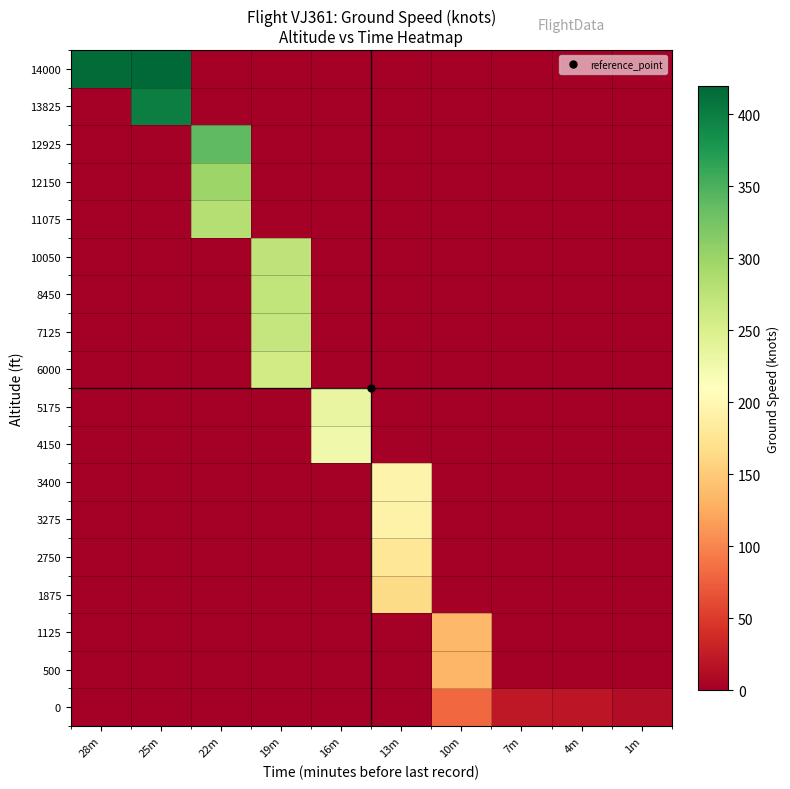

Reading left to right, extract all data points from this chart.

row_0: 0.0	0.0	0.0	0.0	0.0	0.0	82.0	22.0	19.8	11.8
row_1: 0.0	0.0	0.0	0.0	0.0	0.0	134.0	0.0	0.0	0.0
row_2: 0.0	0.0	0.0	0.0	0.0	0.0	136.0	0.0	0.0	0.0
row_3: 0.0	0.0	0.0	0.0	0.0	165.0	0.0	0.0	0.0	0.0
row_4: 0.0	0.0	0.0	0.0	0.0	178.0	0.0	0.0	0.0	0.0
row_5: 0.0	0.0	0.0	0.0	0.0	192.0	0.0	0.0	0.0	0.0
row_6: 0.0	0.0	0.0	0.0	0.0	194.0	0.0	0.0	0.0	0.0
row_7: 0.0	0.0	0.0	0.0	226.0	0.0	0.0	0.0	0.0	0.0
row_8: 0.0	0.0	0.0	0.0	233.0	0.0	0.0	0.0	0.0	0.0
row_9: 0.0	0.0	0.0	259.0	0.0	0.0	0.0	0.0	0.0	0.0
row_10: 0.0	0.0	0.0	268.0	0.0	0.0	0.0	0.0	0.0	0.0
row_11: 0.0	0.0	0.0	271.0	0.0	0.0	0.0	0.0	0.0	0.0
row_12: 0.0	0.0	0.0	273.0	0.0	0.0	0.0	0.0	0.0	0.0
row_13: 0.0	0.0	282.0	0.0	0.0	0.0	0.0	0.0	0.0	0.0
row_14: 0.0	0.0	299.0	0.0	0.0	0.0	0.0	0.0	0.0	0.0
row_15: 0.0	0.0	339.0	0.0	0.0	0.0	0.0	0.0	0.0	0.0
row_16: 0.0	400.0	0.0	0.0	0.0	0.0	0.0	0.0	0.0	0.0
row_17: 416.0	417.0	0.0	0.0	0.0	0.0	0.0	0.0	0.0	0.0